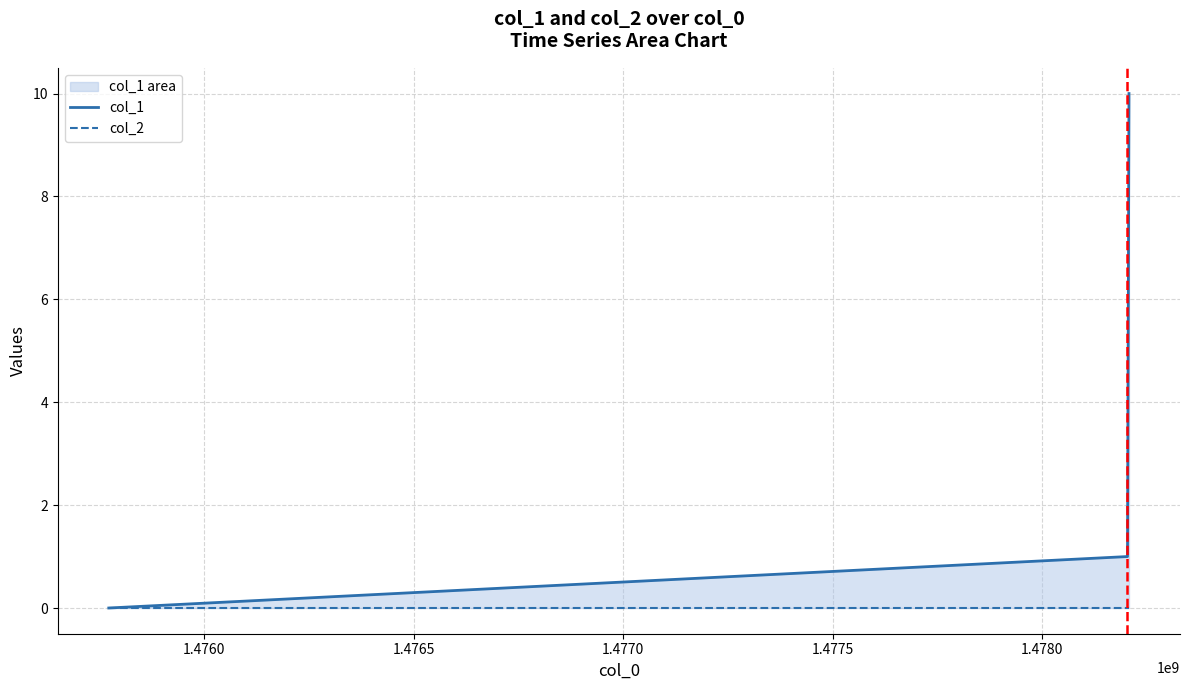

Rank the series at 1.4765 from lowest to highest value.

col_2, col_1